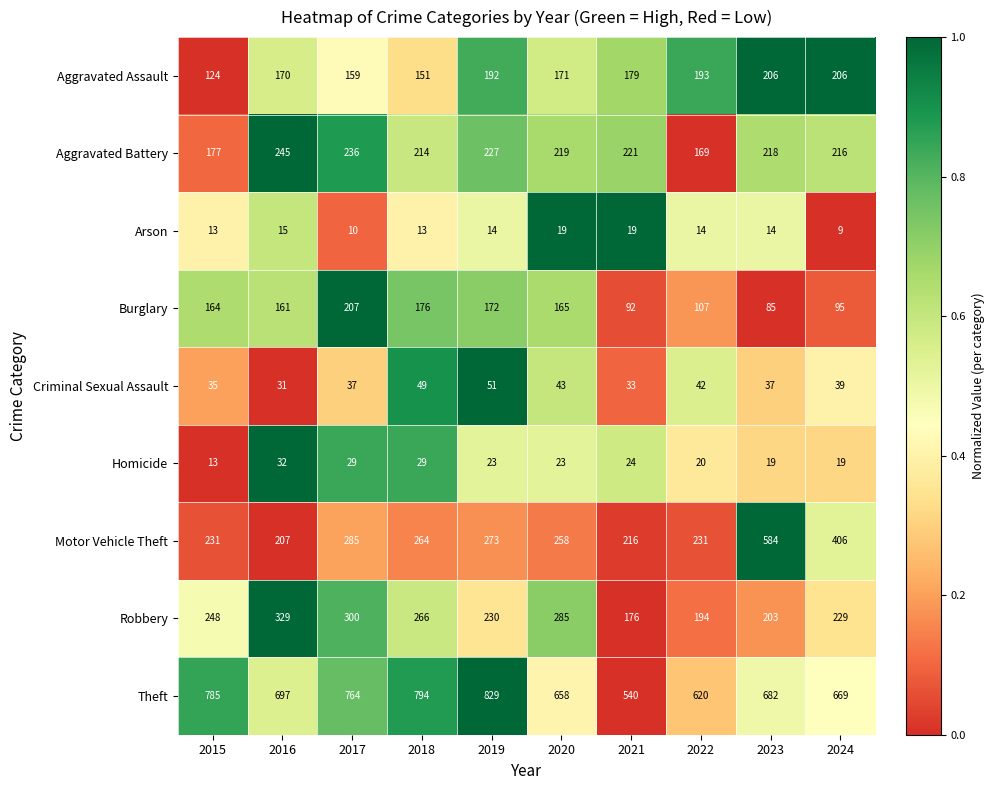

Rank the series at 2023 from lowest to highest value.

Arson, Homicide, Criminal Sexual Assault, Burglary, Robbery, Aggravated Assault, Aggravated Battery, Motor Vehicle Theft, Theft